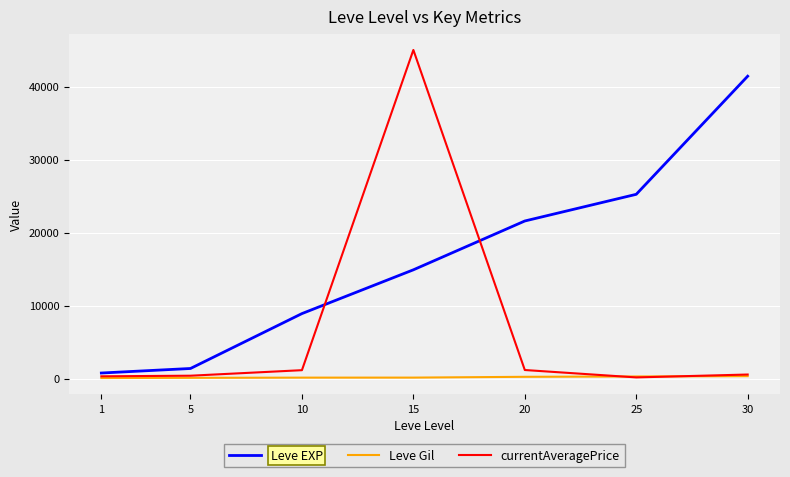

List the series in order of their peak value, lowest first.

Leve Gil, Leve EXP, currentAveragePrice